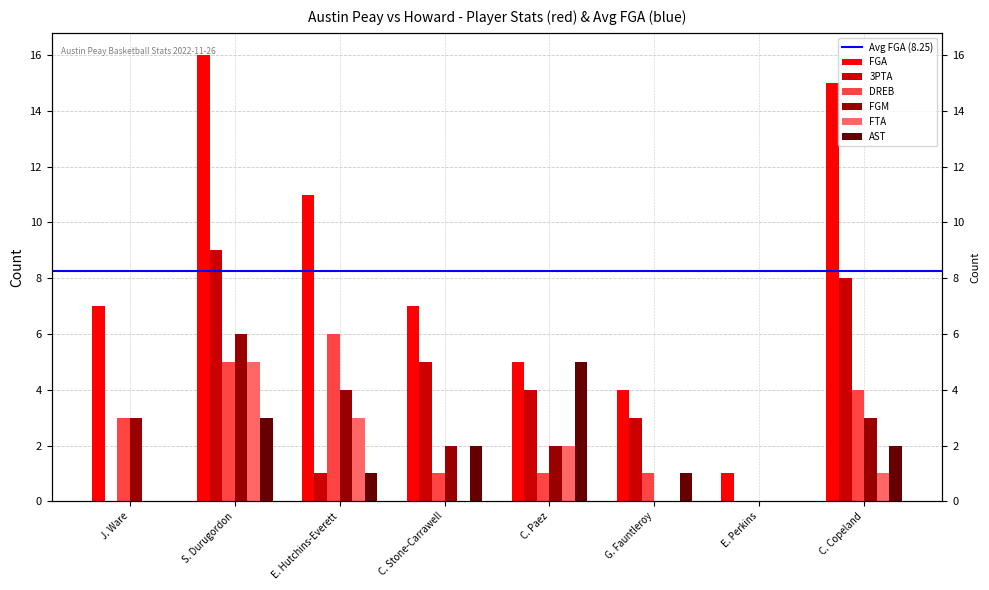

Which series has the largest range (max minus min)?

FGA